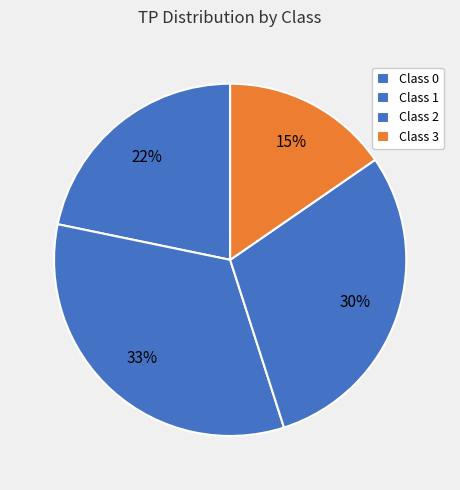

How many slices are in this pie chart?

4